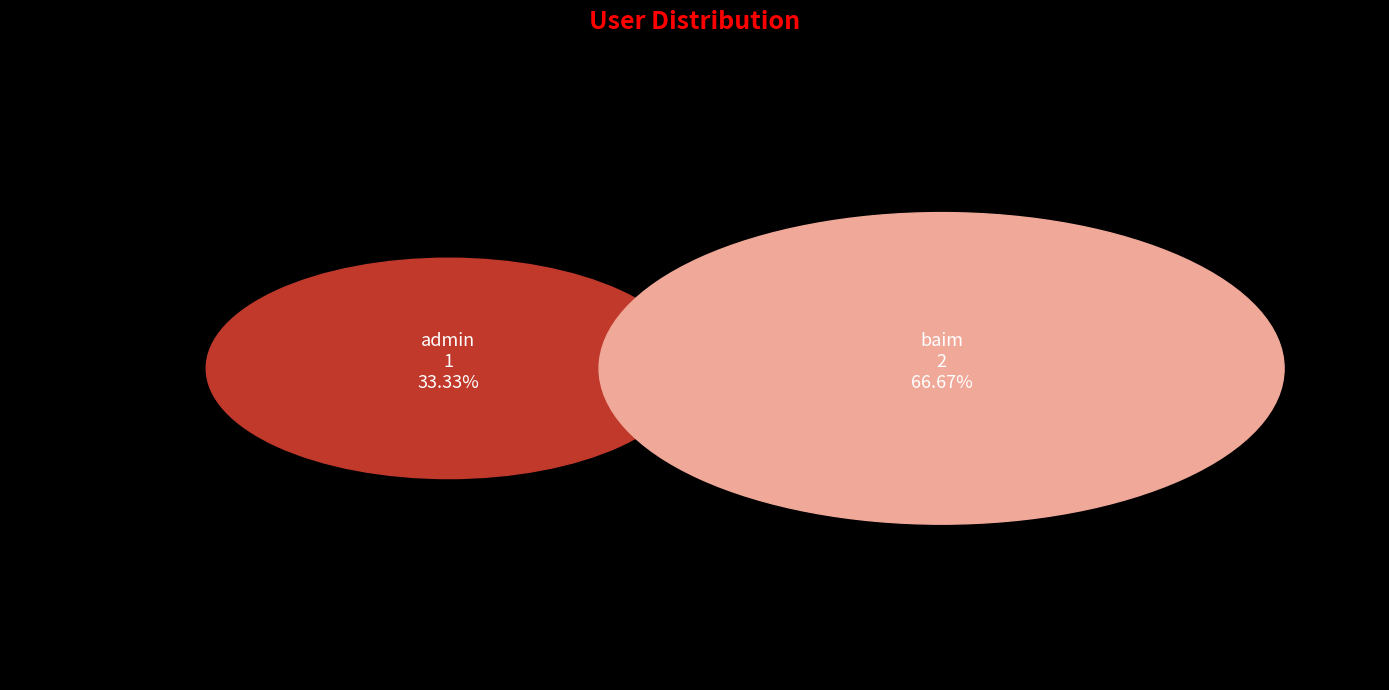

Is there any slice that represents more than half of the pie?

Yes